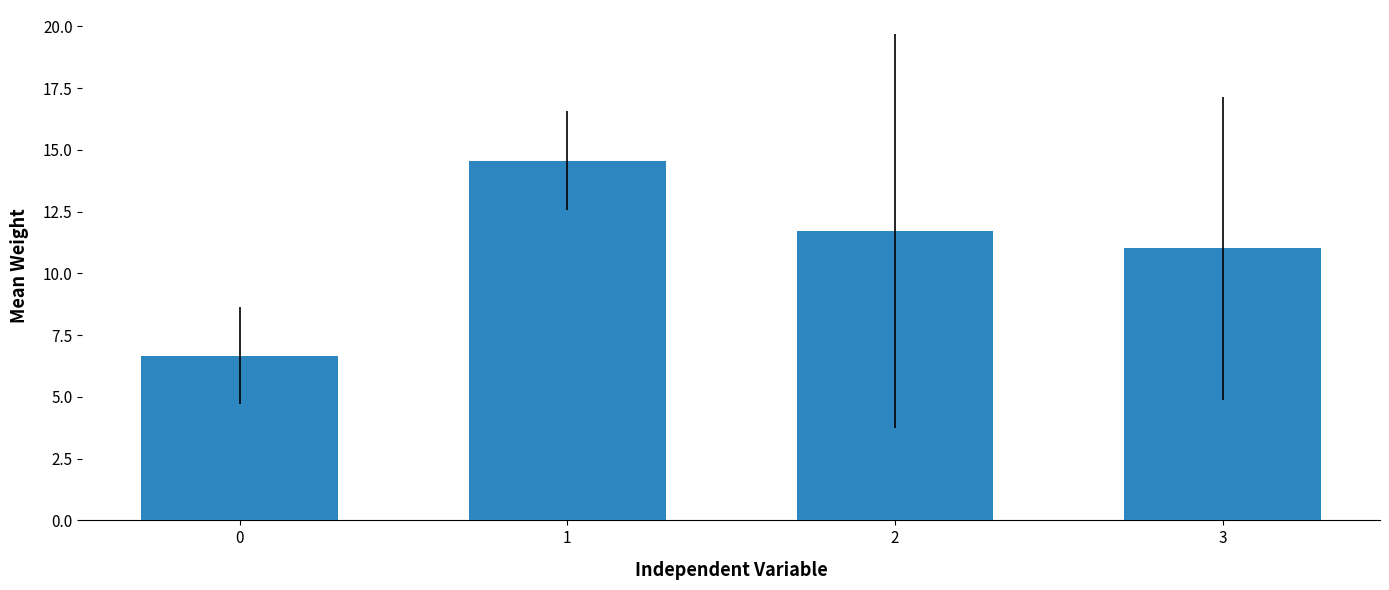

What is the minimum value shown in the chart?

6.7